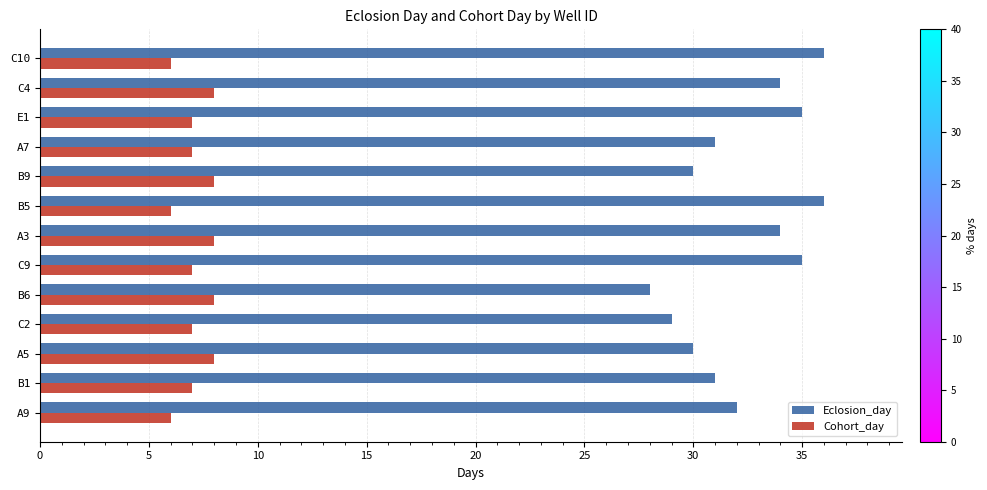

What is the difference between the maximum and minimum values in the Eclosion_day series?

8